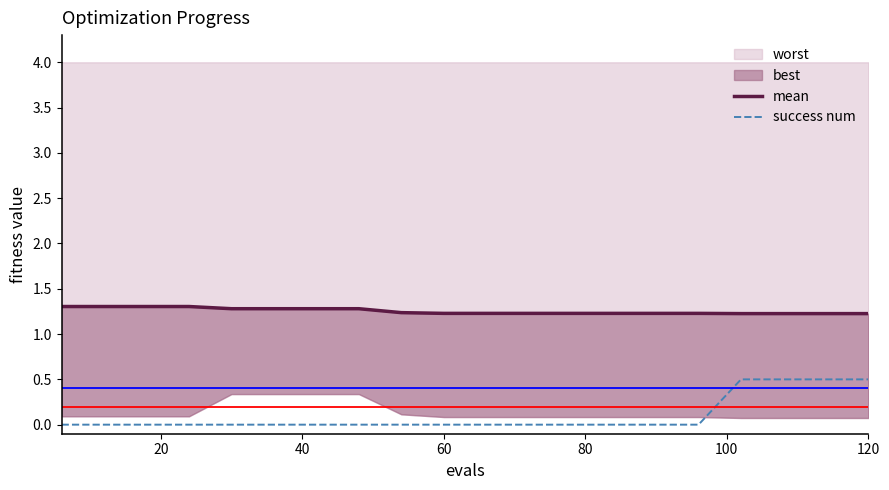

What is the maximum value for success num?

0.5